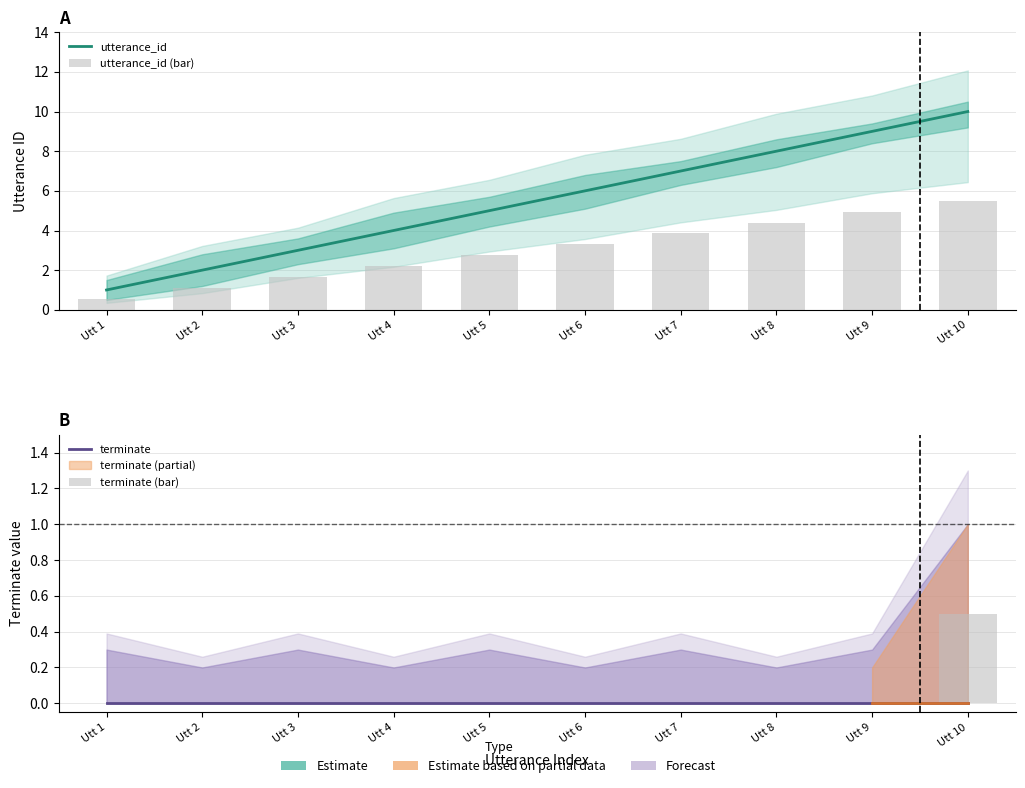

Is it true that terminate equals 0.0 at Utt 7?

True